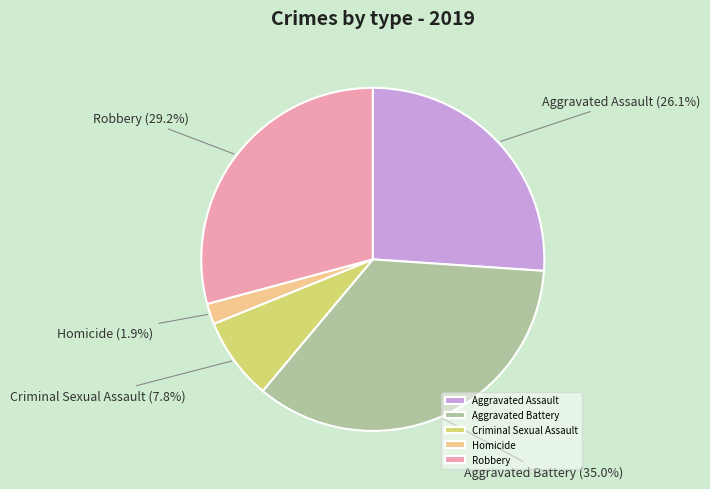

To the nearest percent, what is the difference between the largest and smallest slice percentages?

33%